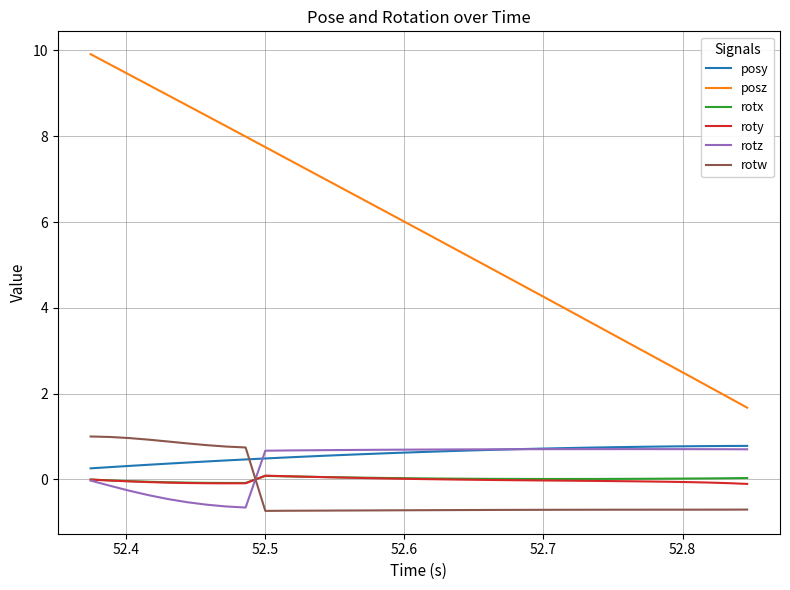

True or false: roty and posy cross at least once.

False